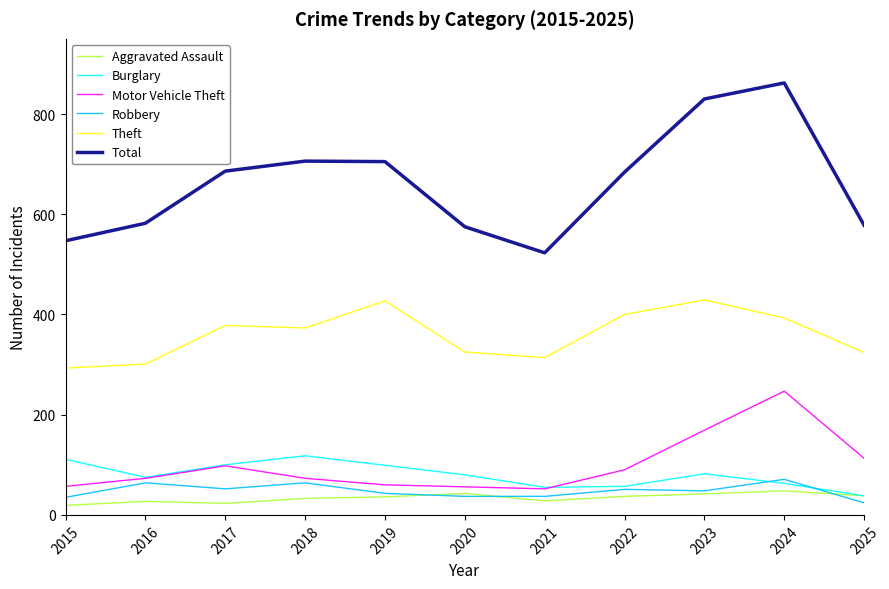

True or false: Total has more than 2 interior local peaks.

False